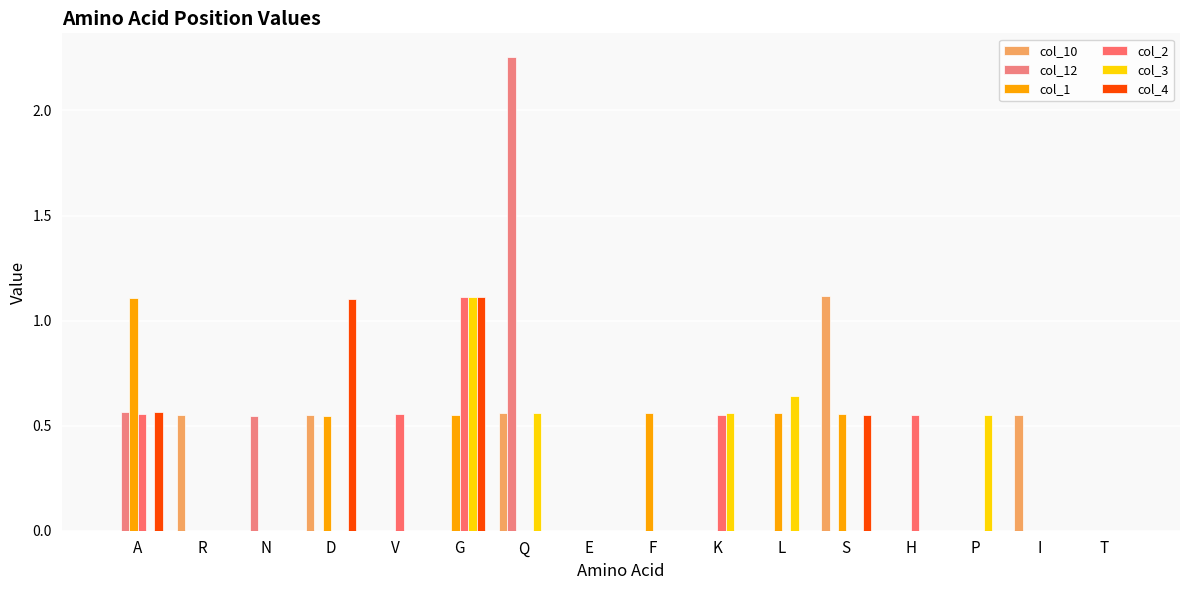

What is the label of the 15th bar from the right?

R